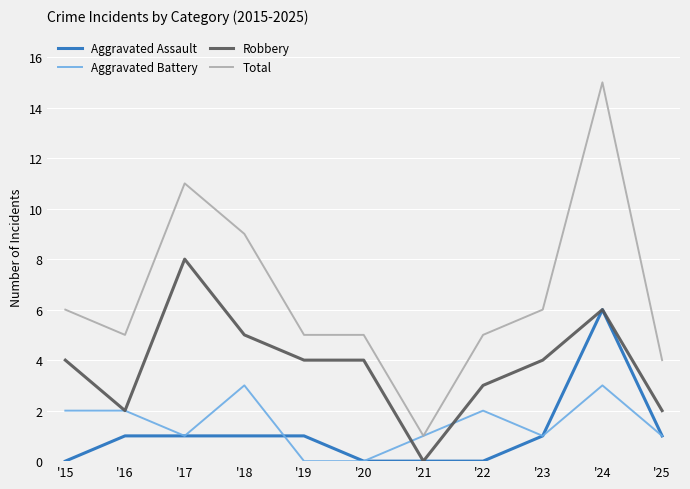

What is the difference between the maximum and minimum values in the Total series?

14